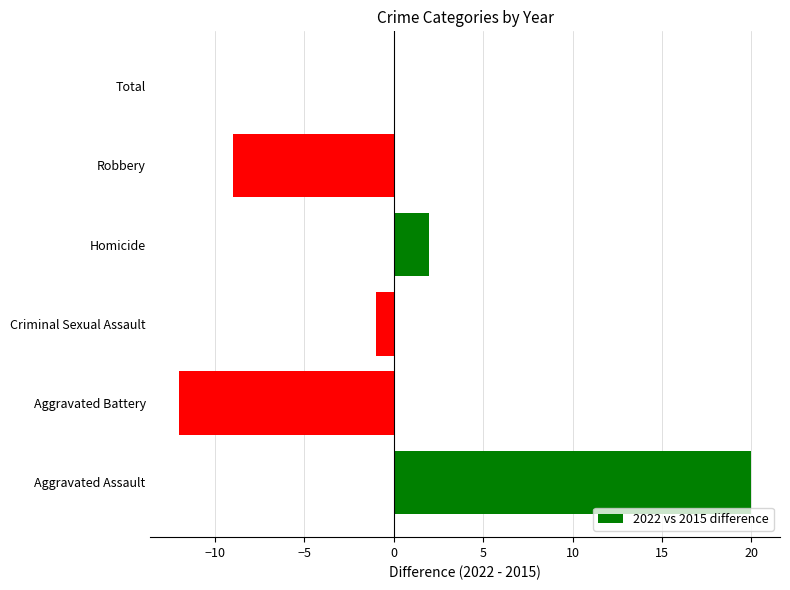

What is the greatest value displayed?

20